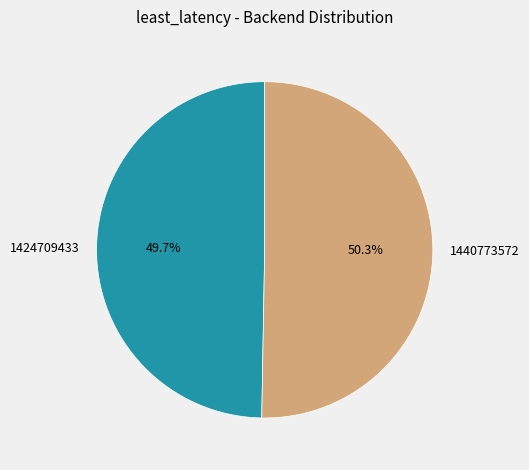

What is the total percentage of 1440773572 and 1424709433?

100.0%